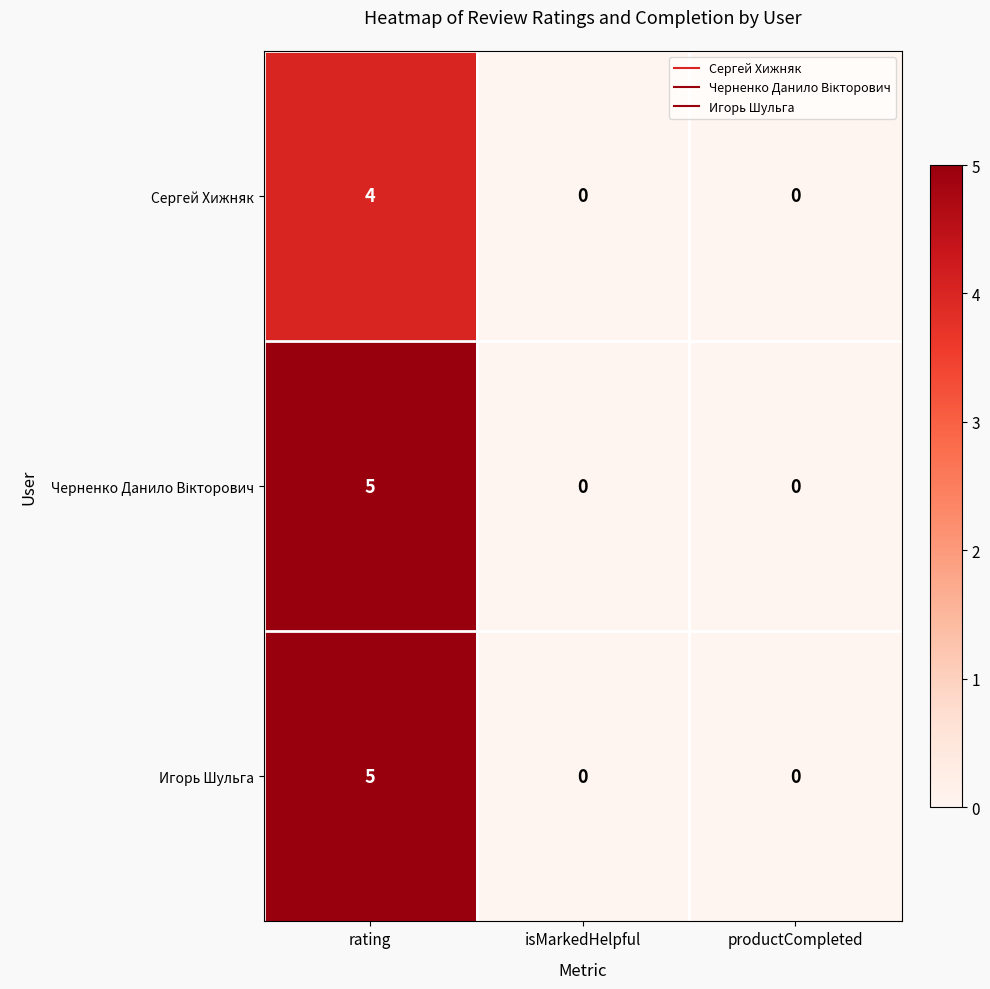

Is it true that Сергей Хижняк equals 7 at rating?

False